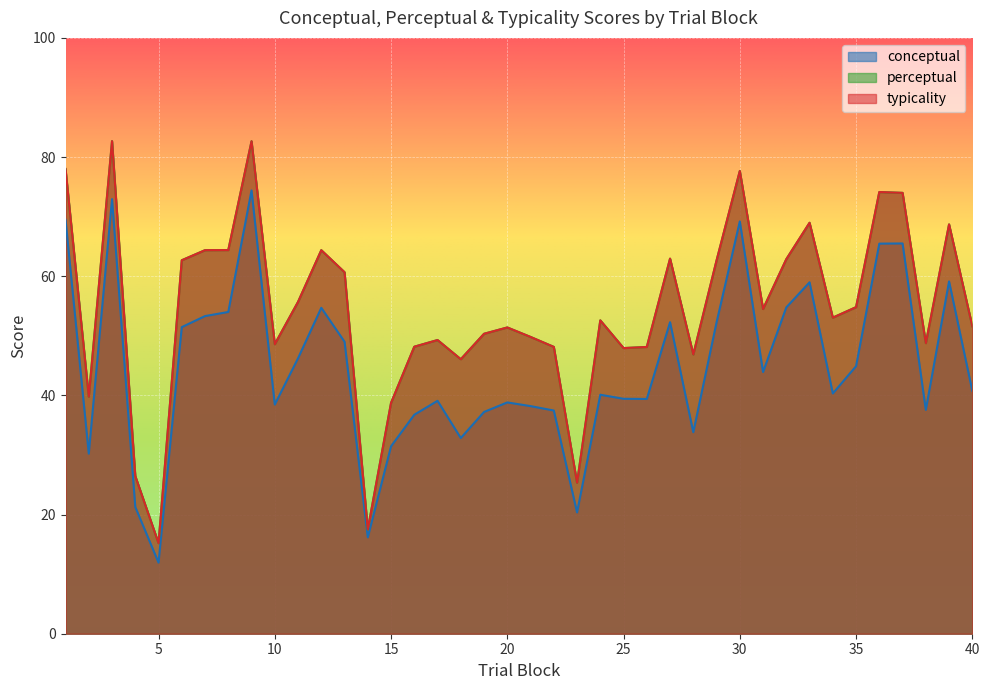

True or false: perceptual and conceptual cross at least once.

False